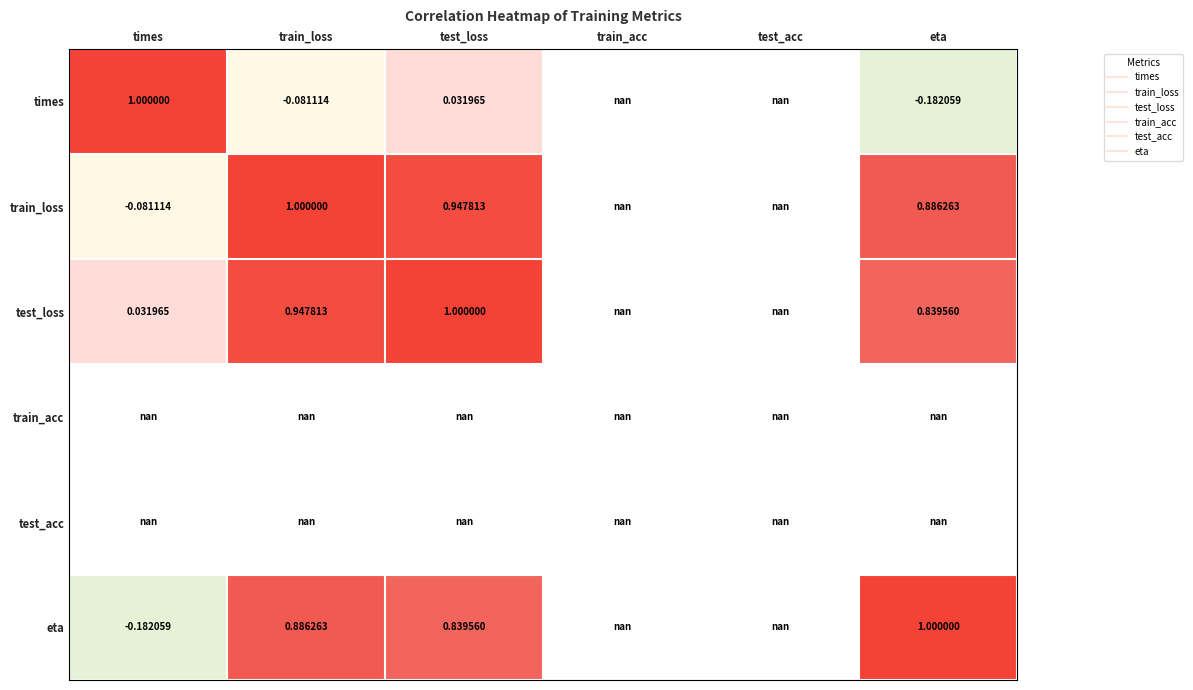

Between train_loss and eta, which series saw the biggest shift?

eta